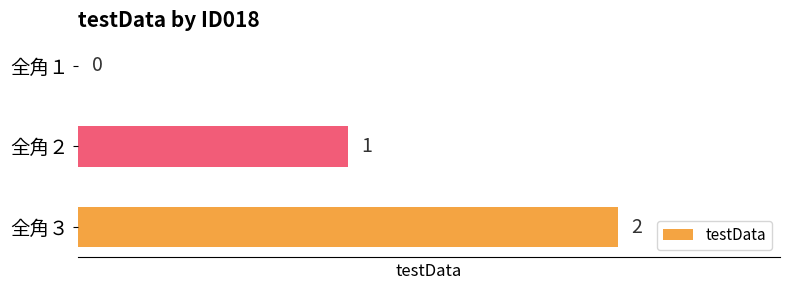

The value at 全角２ is 1. True or false?

True